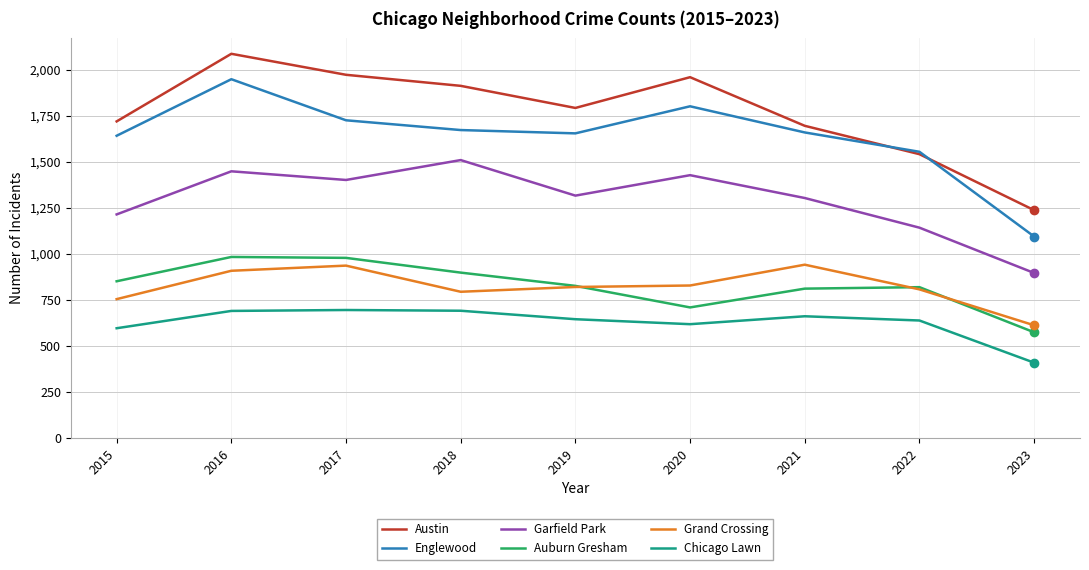

What is the difference between the maximum and minimum values in the Englewood series?

854